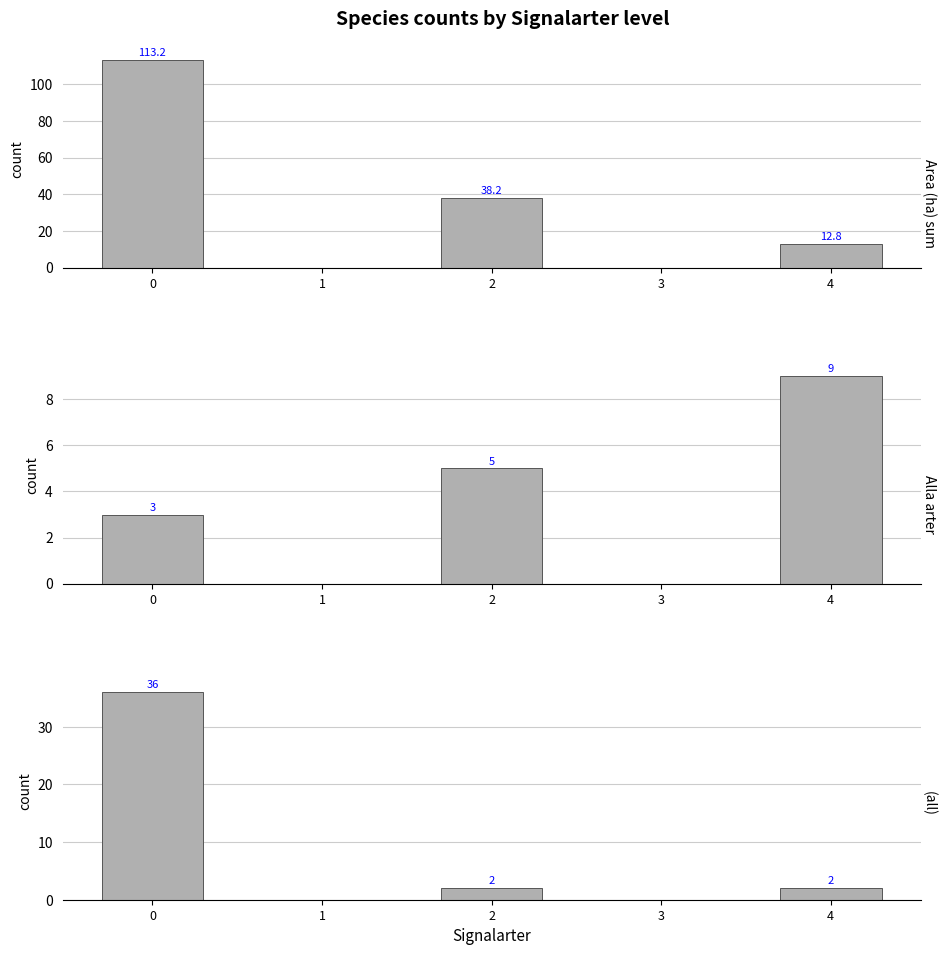

Reading left to right, list all the values displayed in this chart.

Area (ha) sum: 113.2	0.0	38.2	0.0	12.8
Alla arter: 3.0	0.0	5.0	0.0	9.0
(all): 36.0	0.0	2.0	0.0	2.0